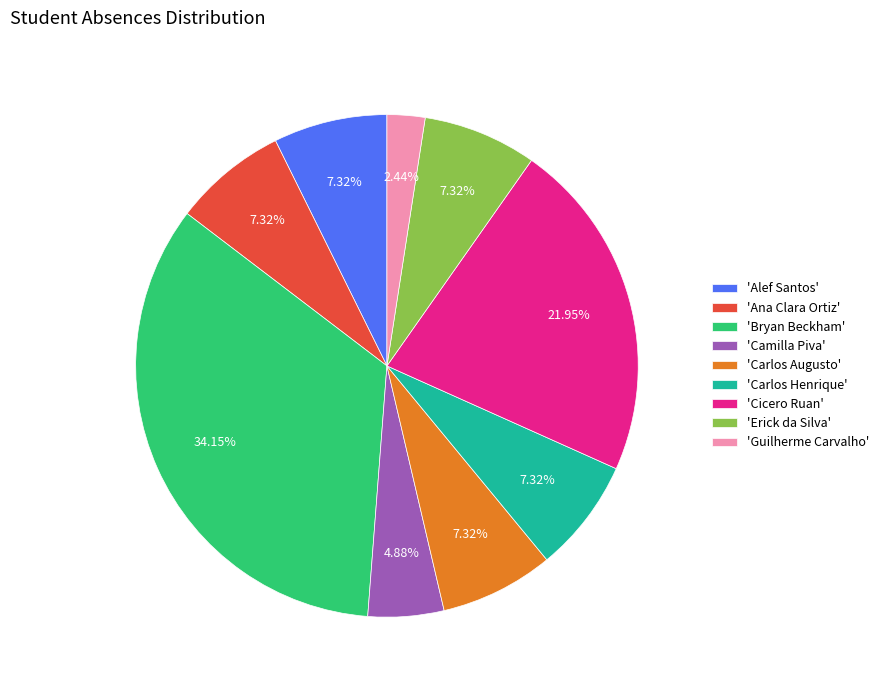

Is there a majority slice in this chart?

No